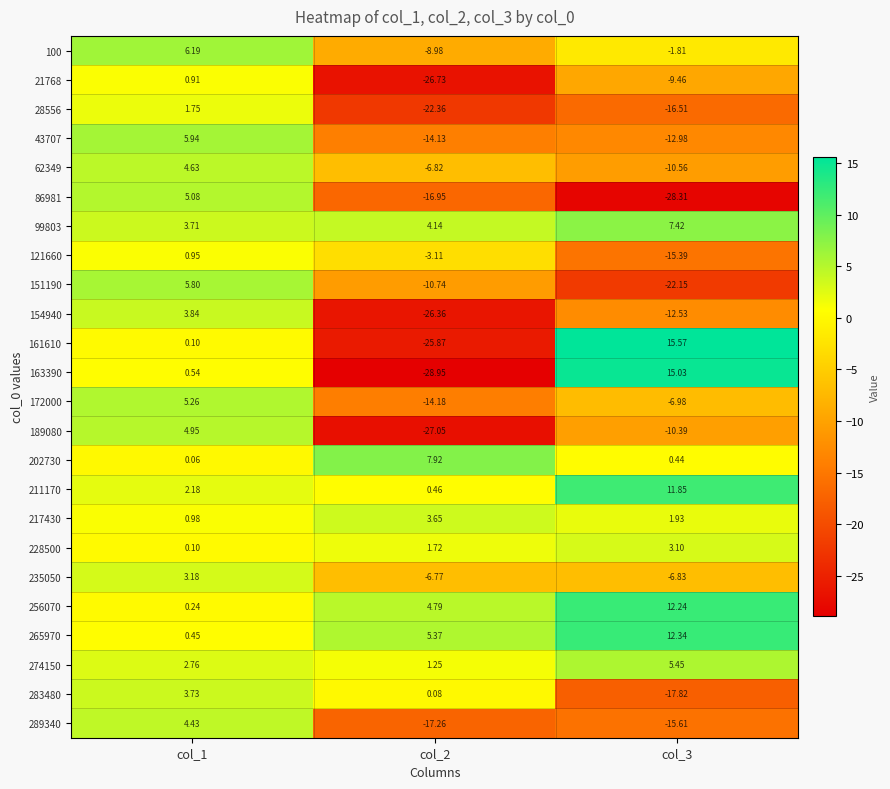

Between col_2 and col_3, which series saw the biggest shift?

163390